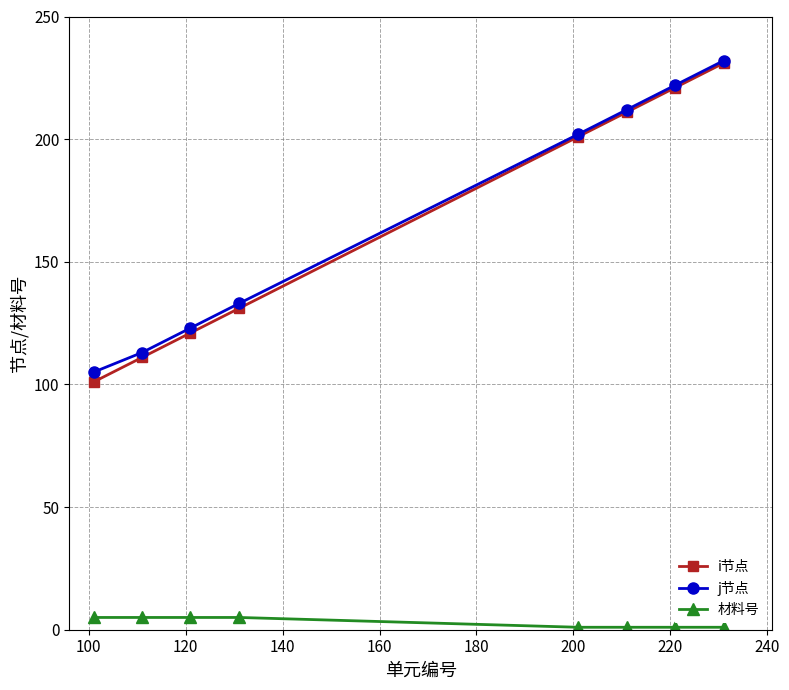

True or false: j节点 and 材料号 intersect in this chart.

False